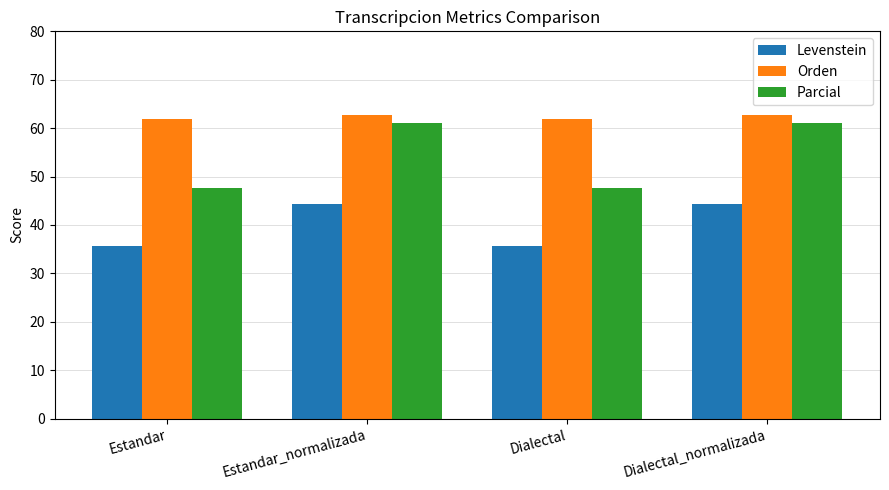

Is it true that Orden equals 97.0 at Estandar_normalizada?

False